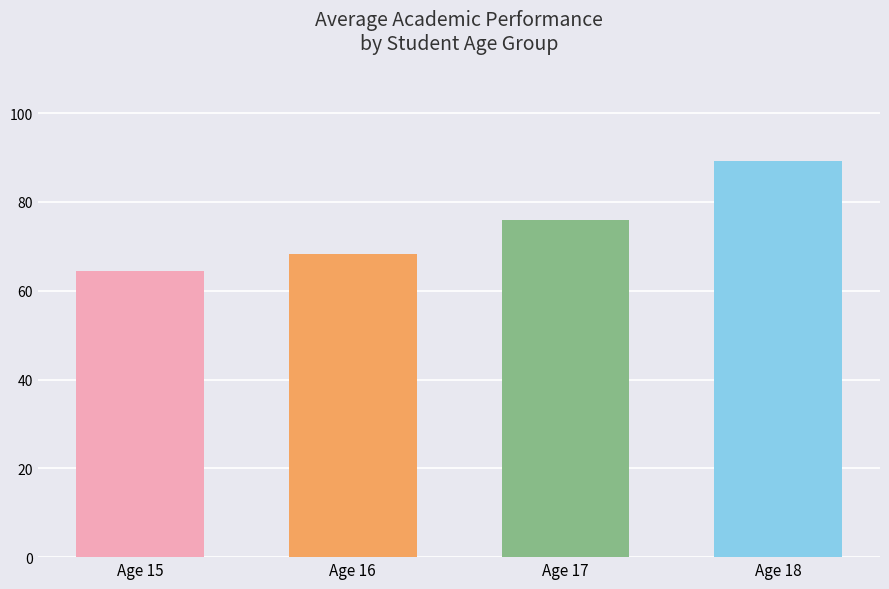

Rank the categories by value from highest to lowest.

Age 18, Age 17, Age 16, Age 15